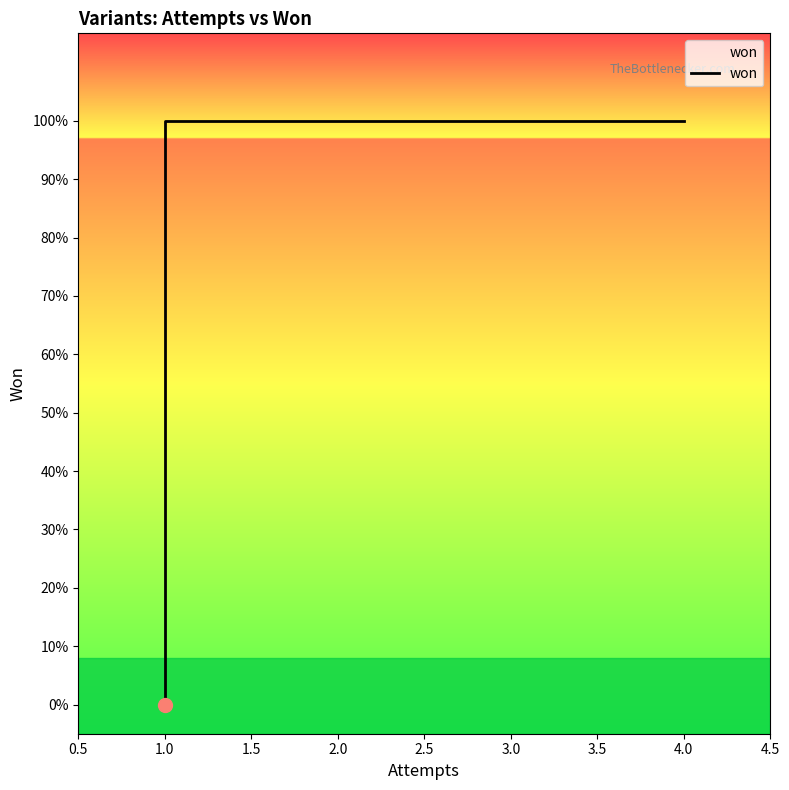

What is the difference between the maximum and minimum values?

1